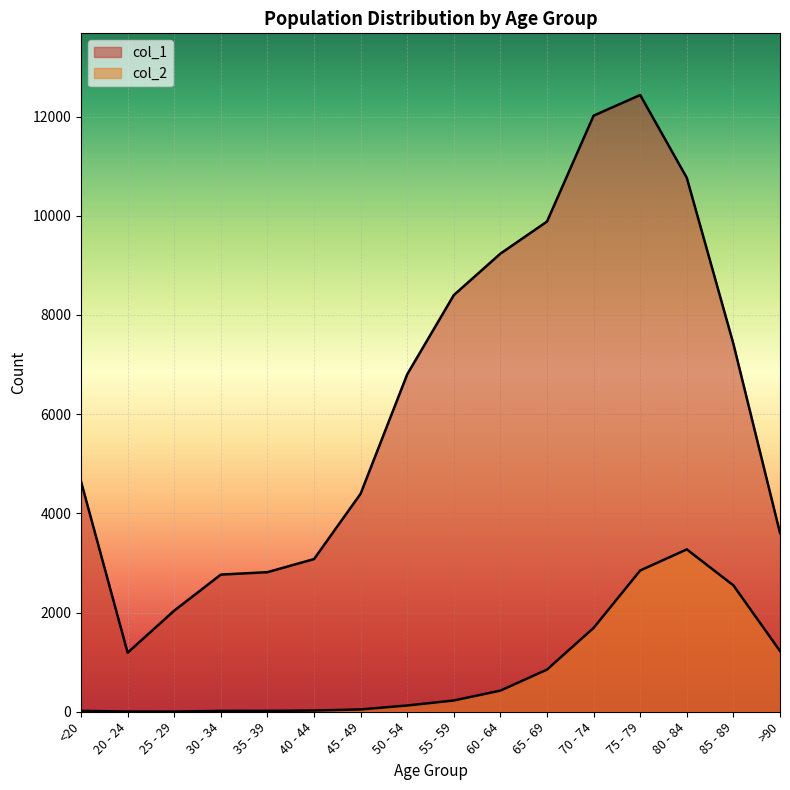

Rank the series by their maximum value, from lowest to highest.

col_2, col_1